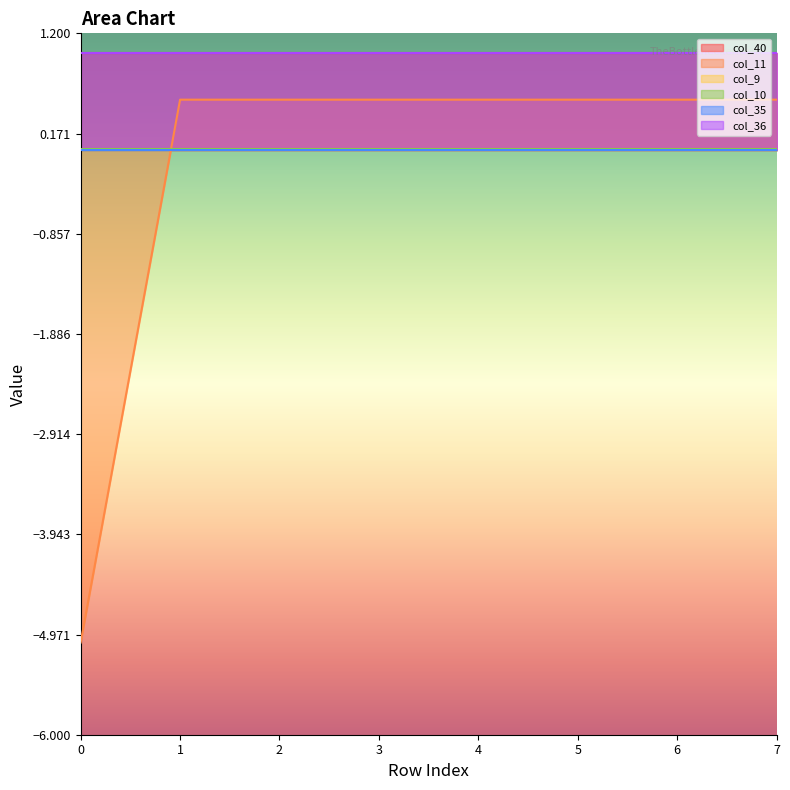

What is the sum of the col_11 values at 7 and 3?

1.0